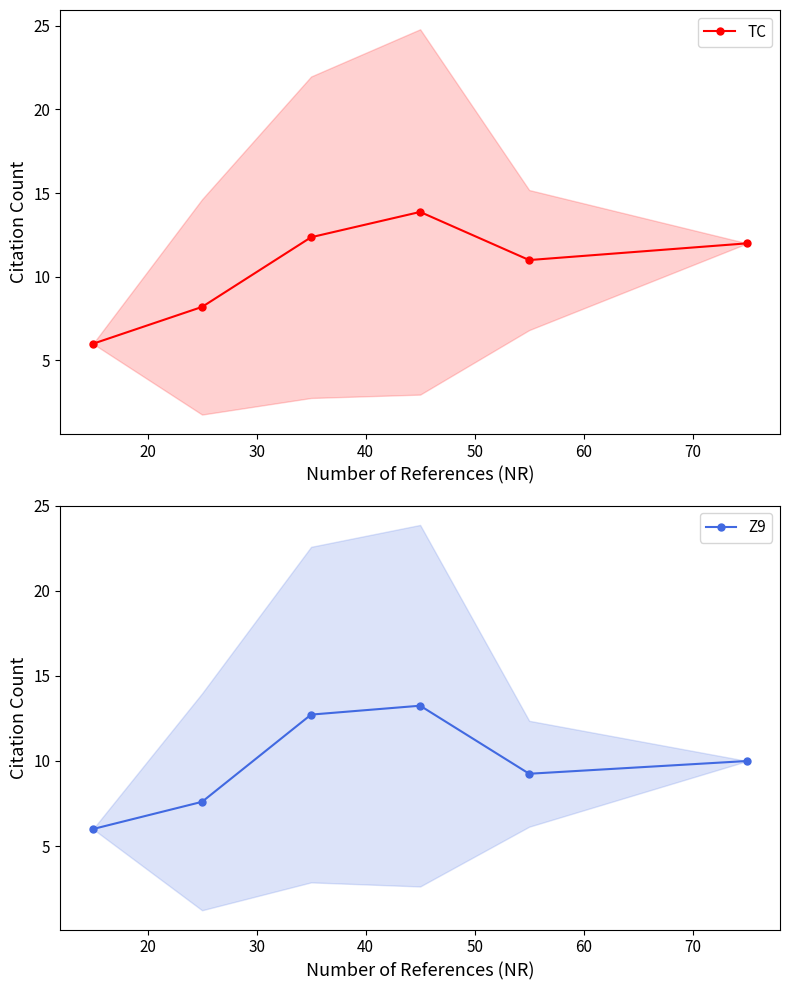

True or false: TC has more than 2 points higher than both neighbors.

False